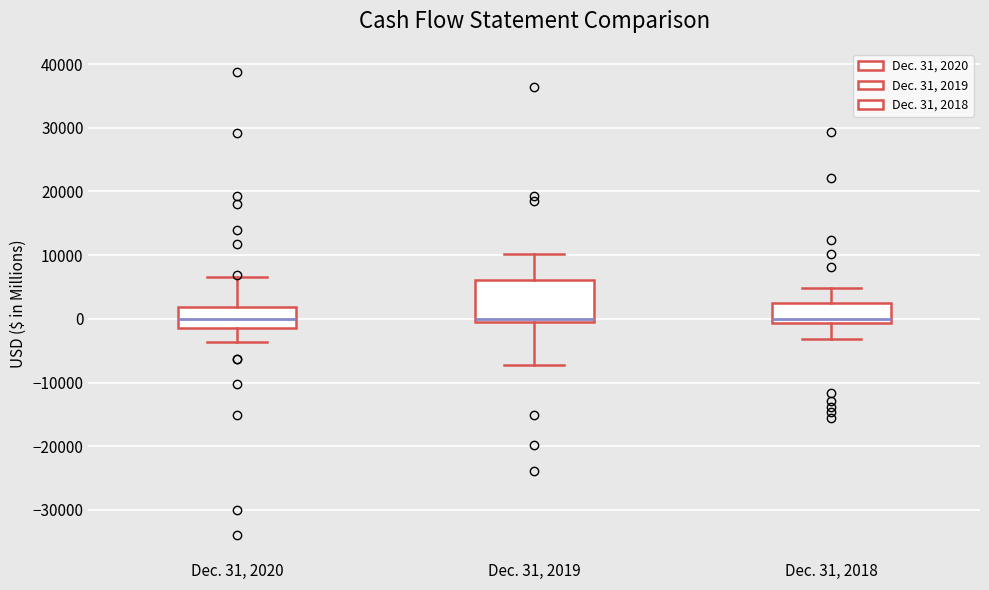

Comparing the boxes themselves (not the whiskers), which one is the tallest?

Dec. 31, 2019